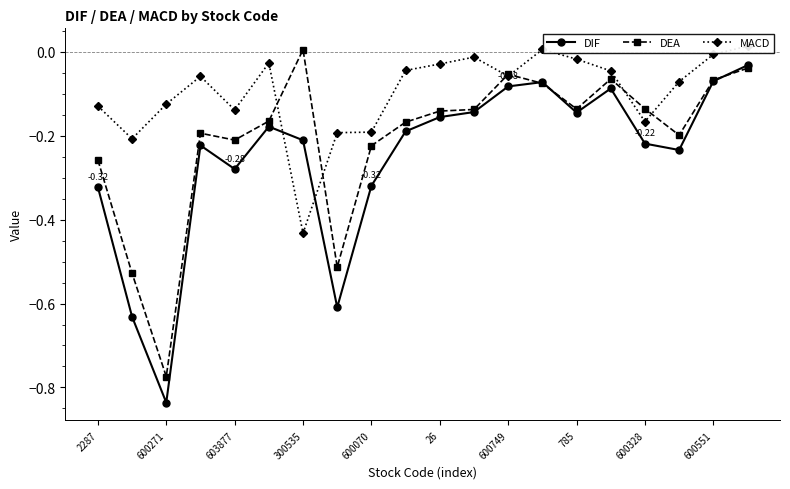

At which category does DIF reach its first local valley?

600271